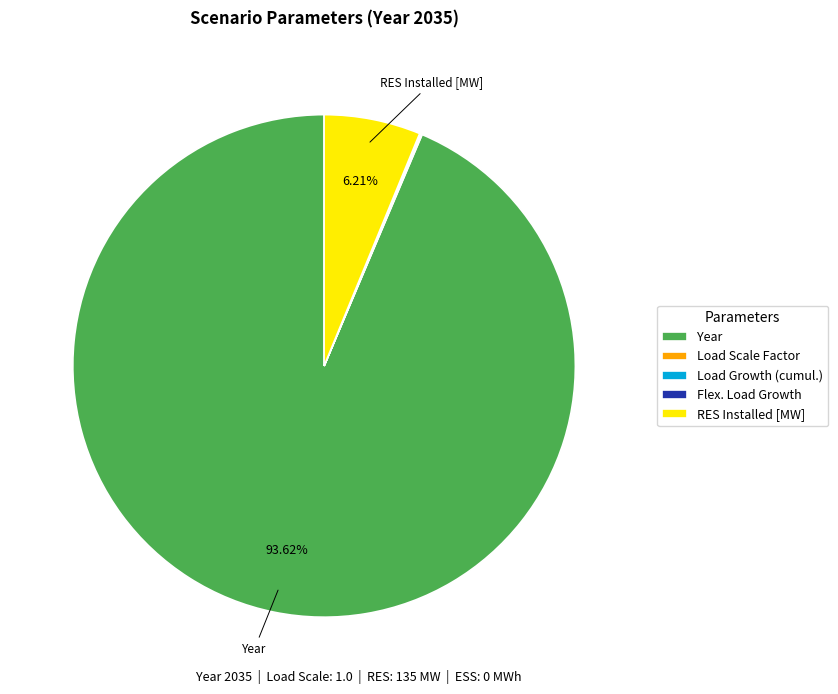

Which category has the biggest portion of the pie?

Year